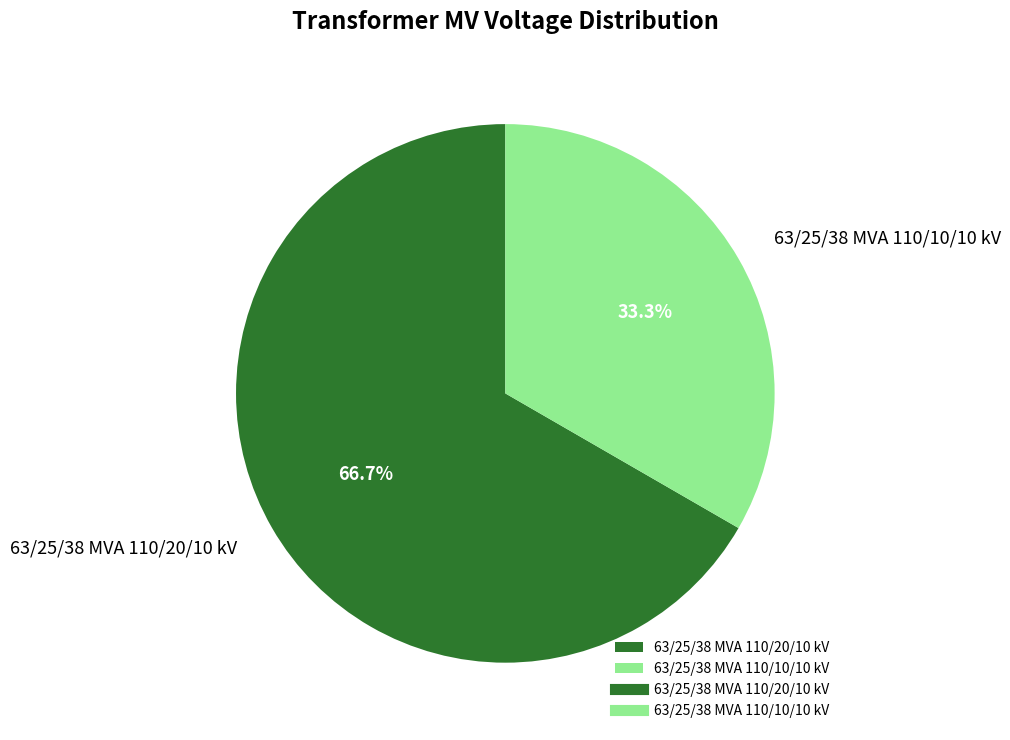

What portion of the pie excludes 63/25/38 MVA 110/20/10 kV?

33.3%